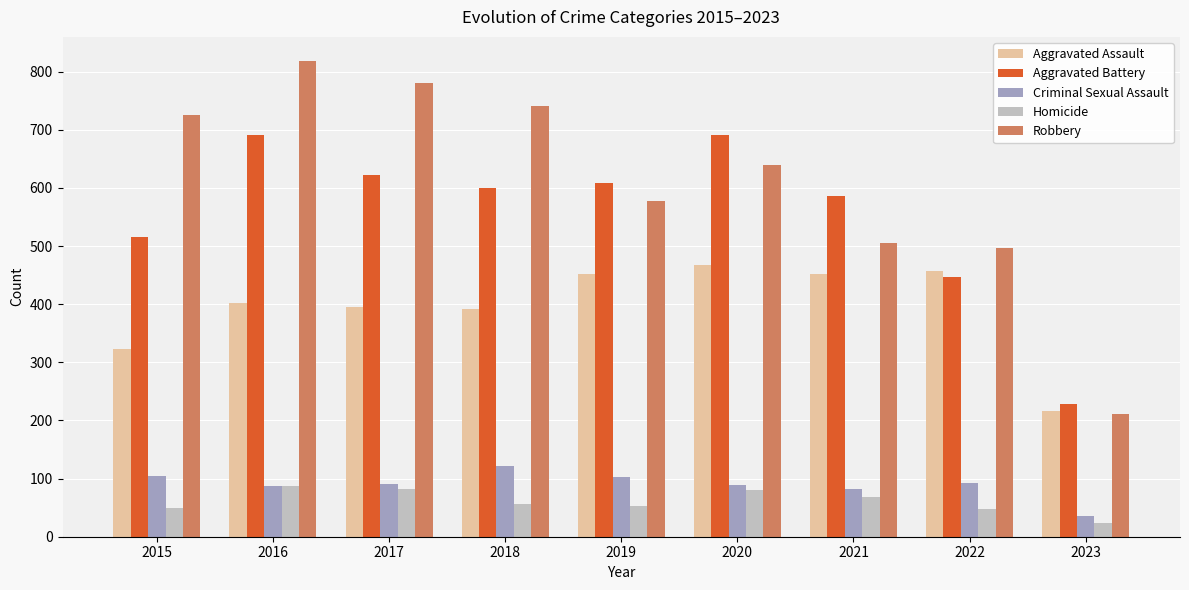

Read the Criminal Sexual Assault value at 2016.

87